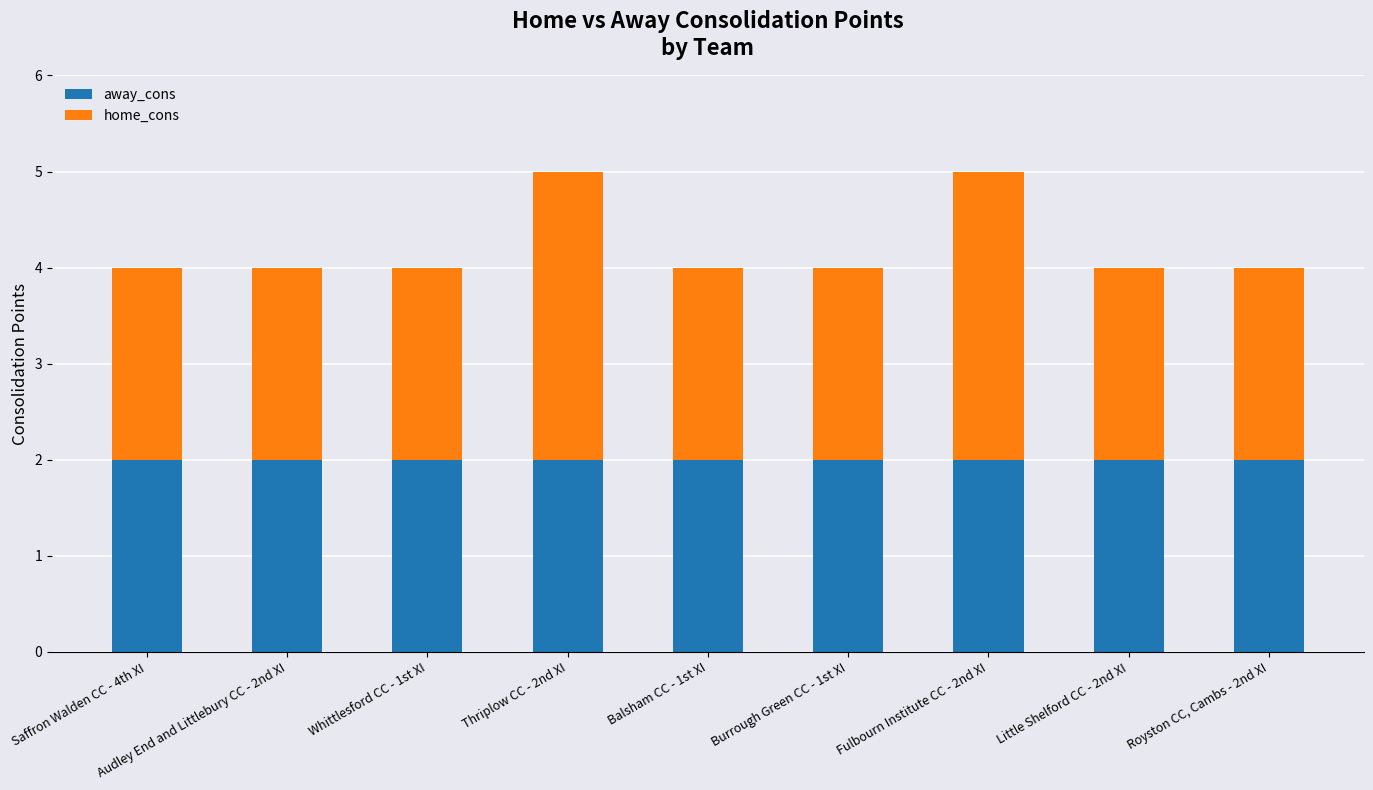

What is the value of the away_cons bar at the 4th from the left?

2